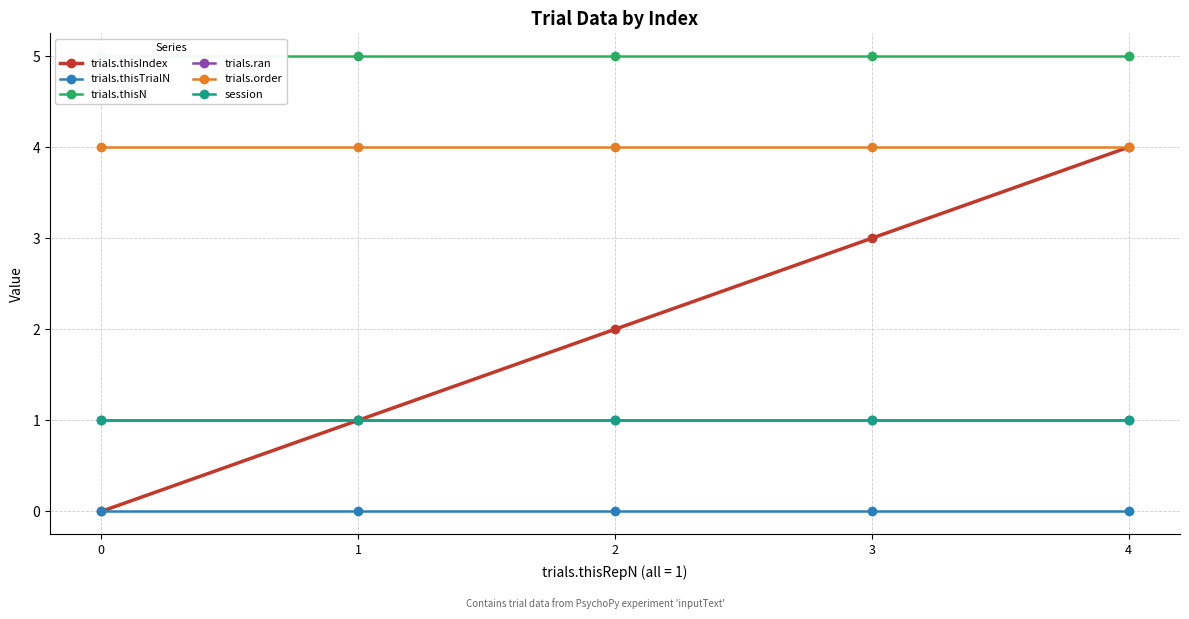

Is it true that trials.ran equals 1 at 0?

True